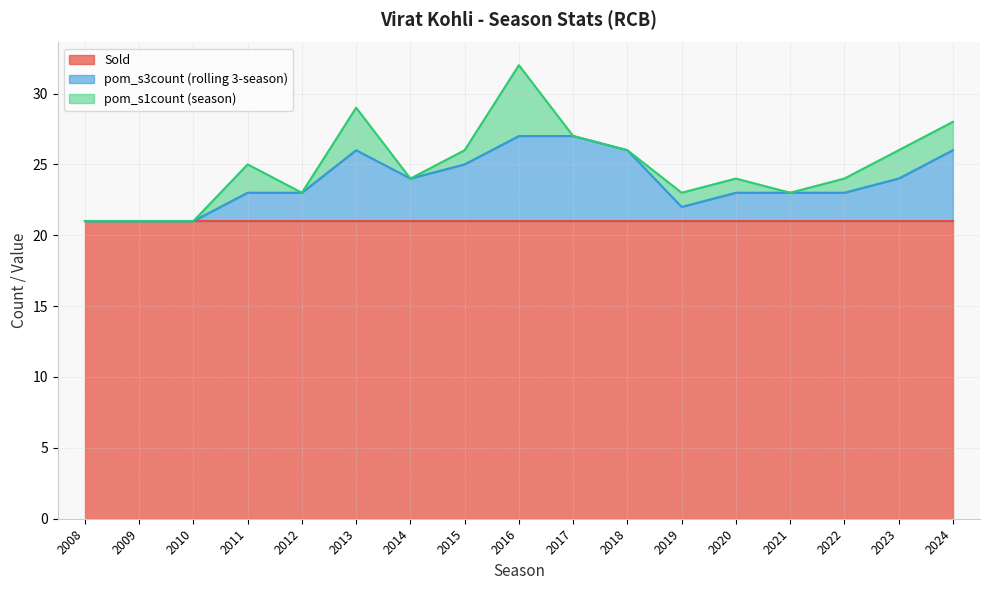

True or false: Sold has a value of 8 at 2018.

False